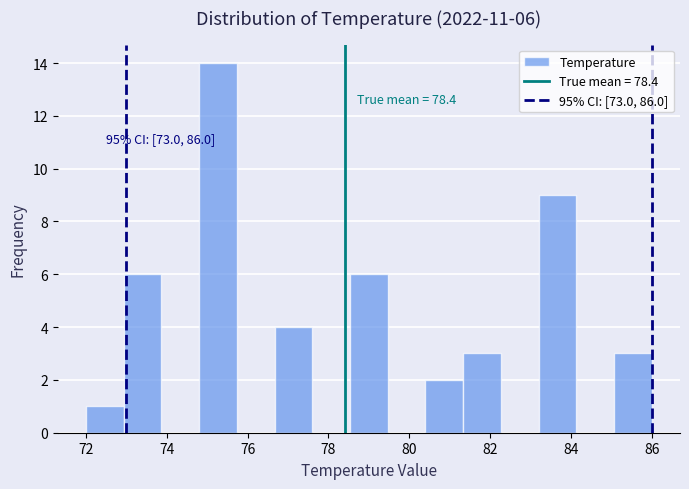

Which range on the x-axis has the tallest bar?

74.8 to 75.8